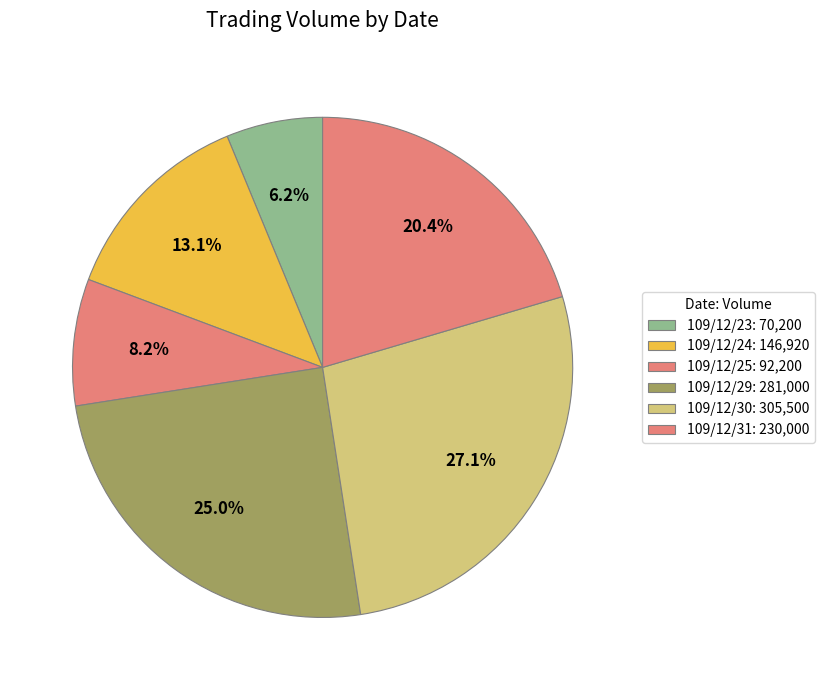

Count the number of slices in the pie.

6